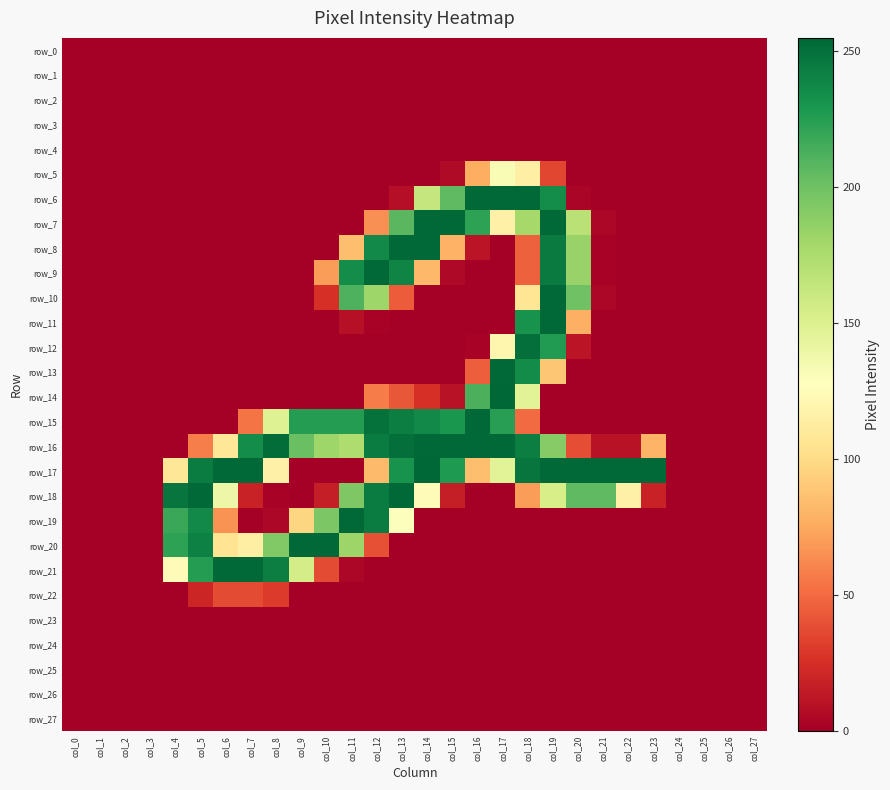

List the labels in order of row_25 value, smallest first.

col_0, col_1, col_2, col_3, col_4, col_5, col_6, col_7, col_8, col_9, col_10, col_11, col_12, col_13, col_14, col_15, col_16, col_17, col_18, col_19, col_20, col_21, col_22, col_23, col_24, col_25, col_26, col_27